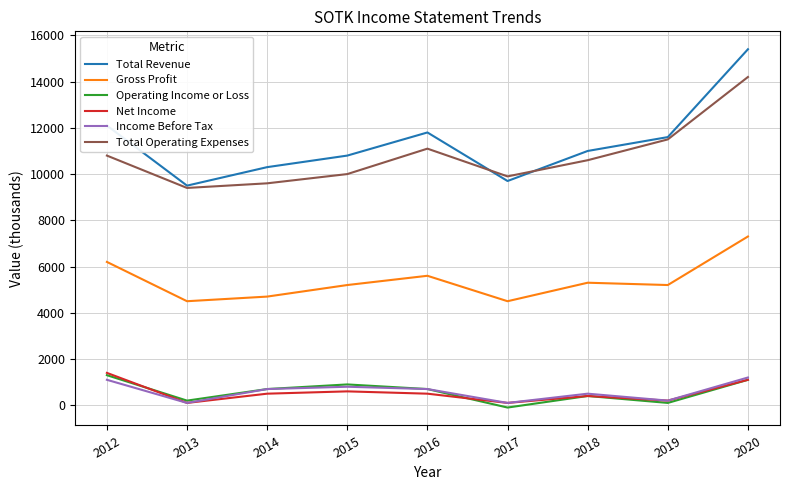

Reading left to right, transcribe all the data shown in this chart.

Total Revenue: 12100	9500	10300	10800	11800	9700	11000	11600	15400
Gross Profit: 6200	4500	4700	5200	5600	4500	5300	5200	7300
Operating Income or Loss: 1300	200	700	900	700	-100	400	100	1100
Net Income: 1400	100	500	600	500	100	400	200	1100
Income Before Tax: 1100	100	700	800	700	100	500	200	1200
Total Operating Expenses: 10800	9400	9600	10000	11100	9900	10600	11500	14200